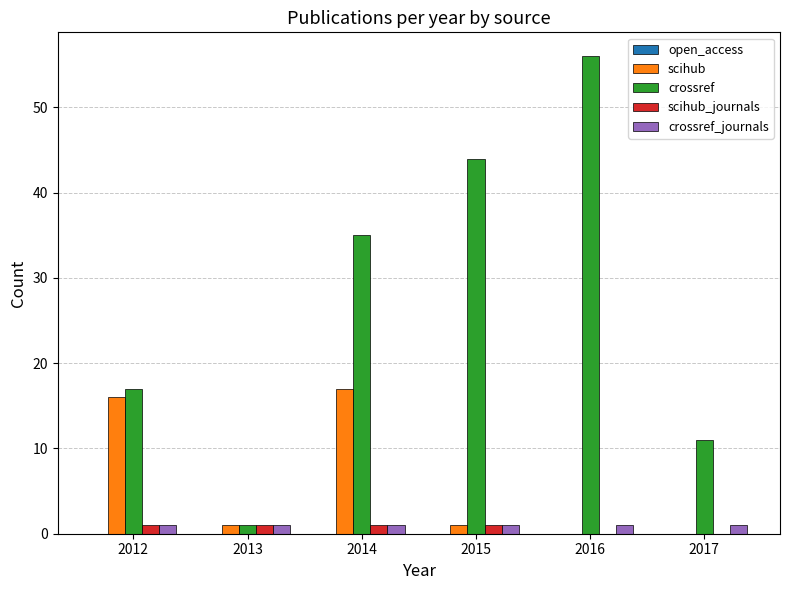

What is the sum of all crossref_journals values?

6